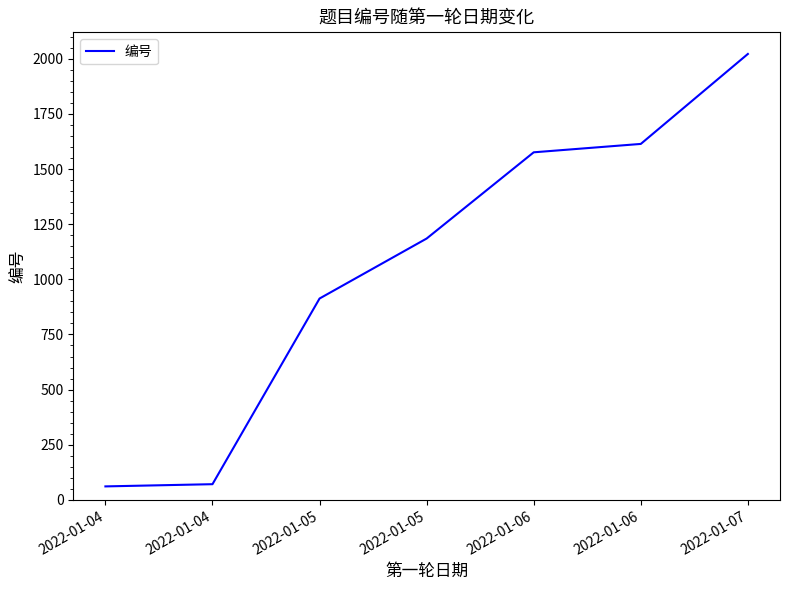

At which label does the data first exceed 1185?

2022-01-06